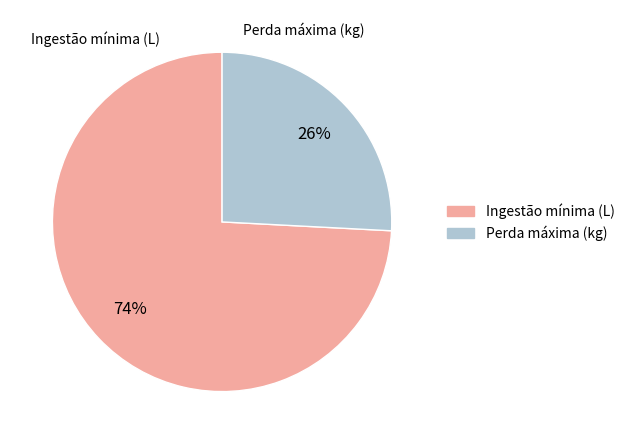

Is there a majority slice in this chart?

Yes